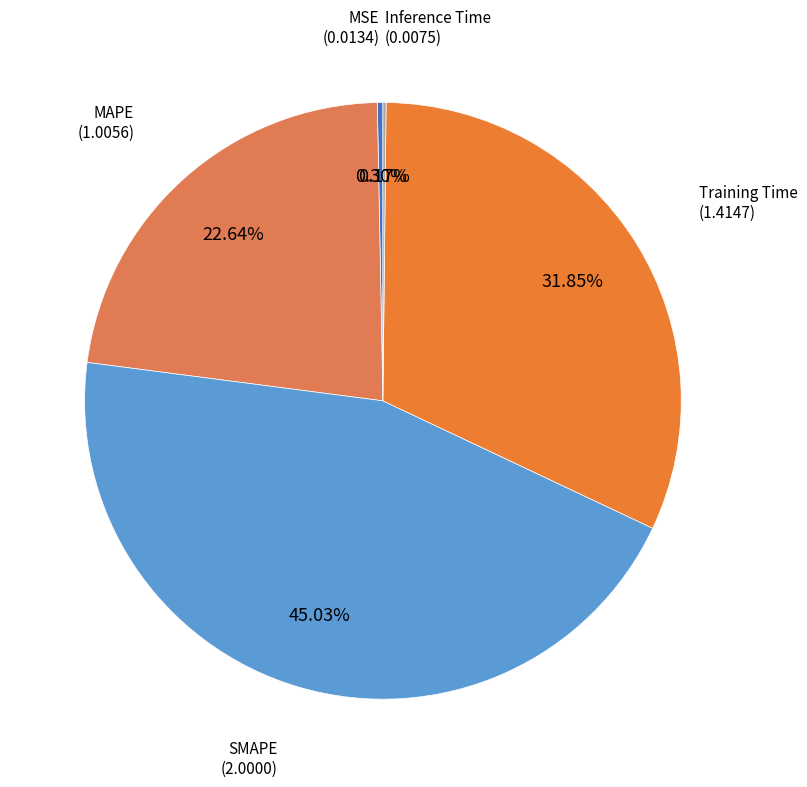

Rank the categories by value from lowest to highest.

Inference Time, MSE, MAPE, Training Time, SMAPE